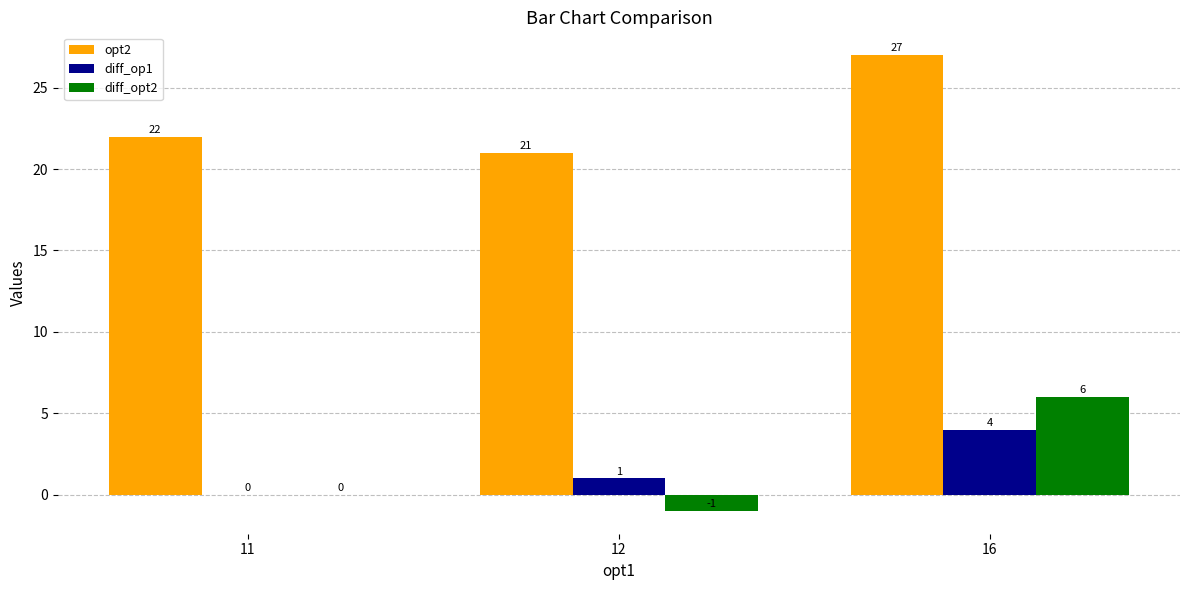

True or false: diff_opt2 has a value of 0 at 11.

True